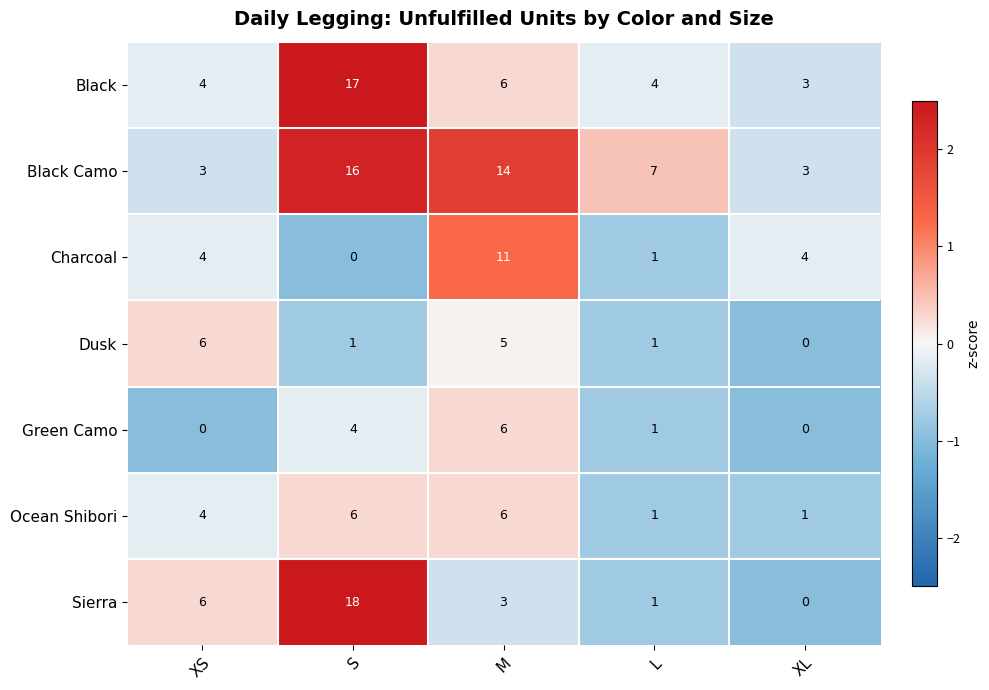

At S, list the series in order from smallest to largest.

Charcoal, Dusk, Green Camo, Ocean Shibori, Black Camo, Black, Sierra